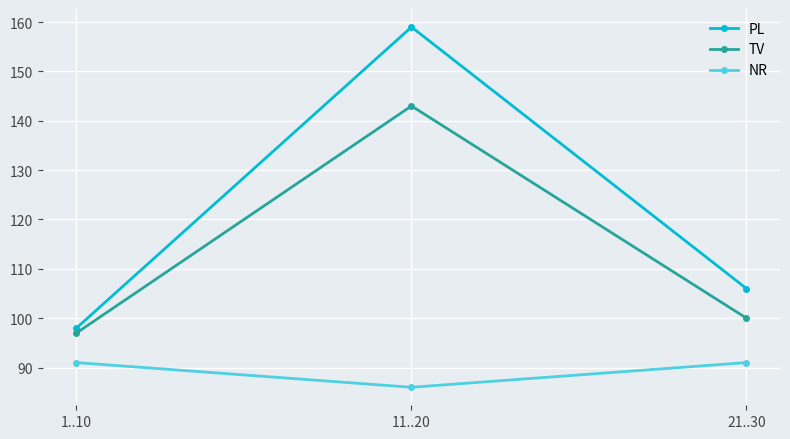

True or false: NR has a value of 86 at 11..20.

True